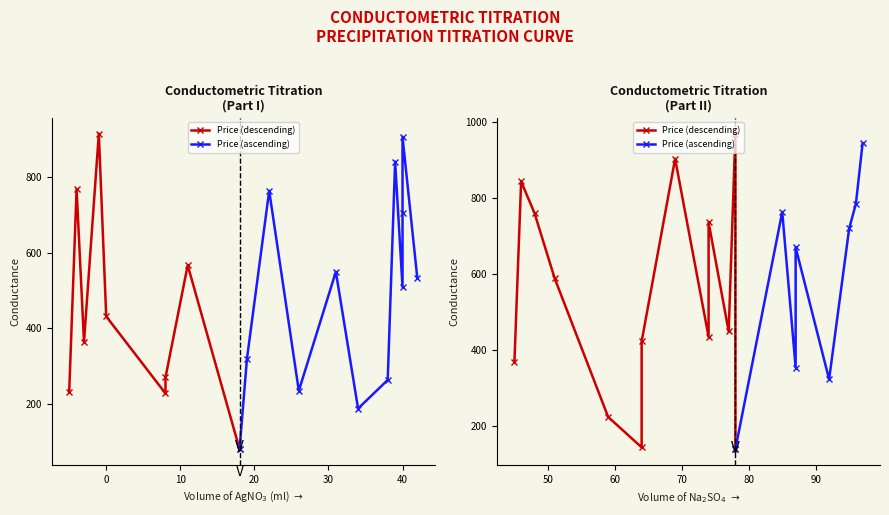

Which label corresponds to the smallest value in the chart?

18